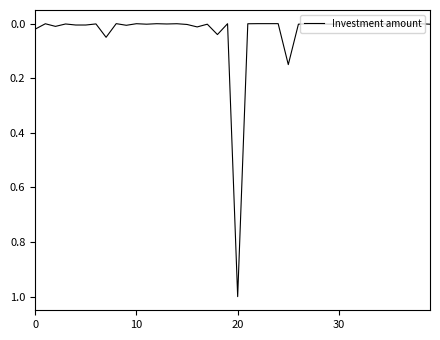

What is the maximum value shown in the chart?

1.0